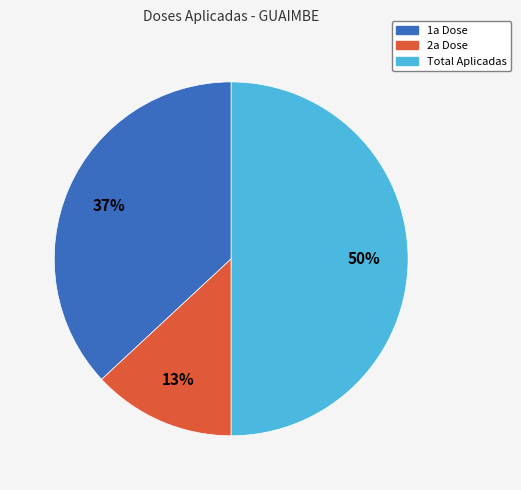

To the nearest percent, what is the difference between the largest and smallest slice percentages?

37%